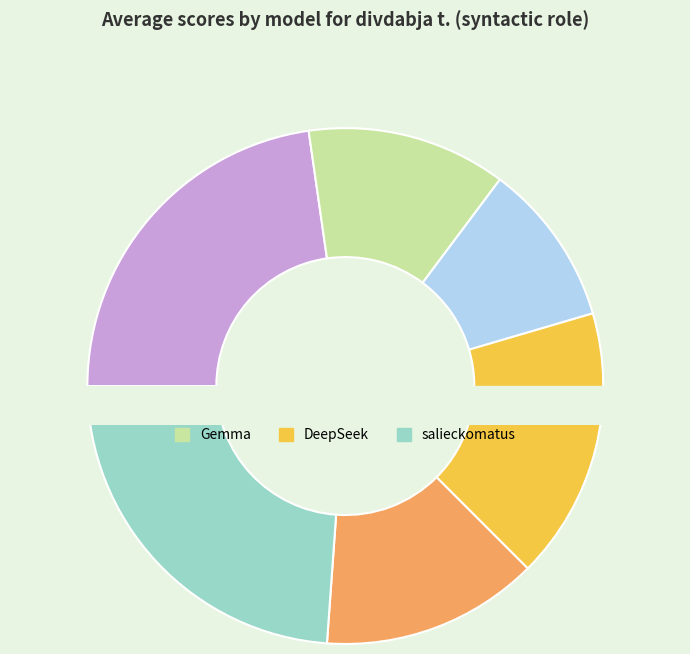

What is the total percentage of Qwen and salieckomatus?

37.5%